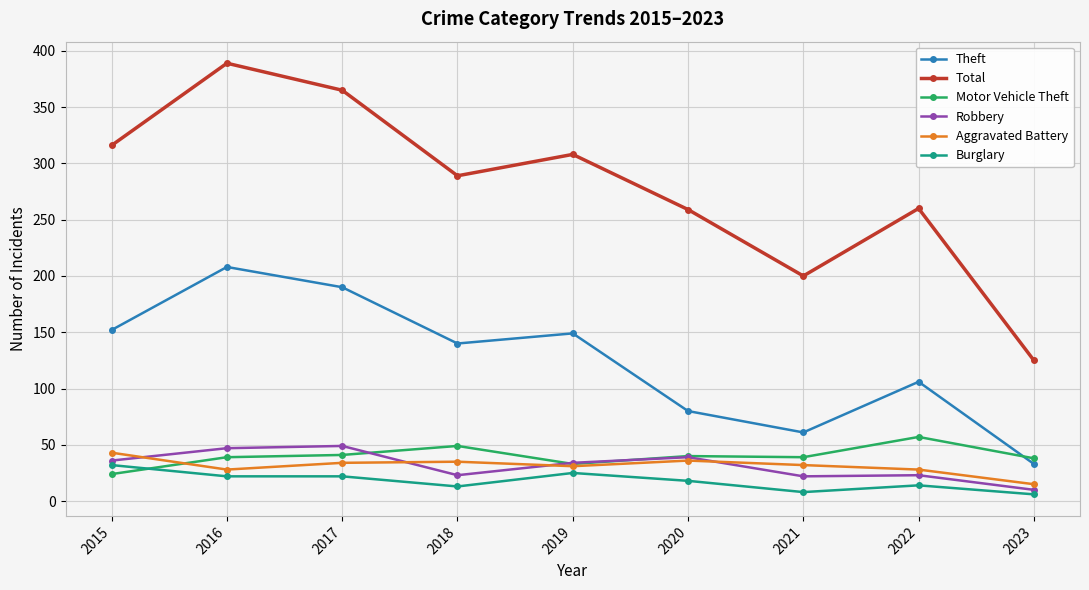

What is the maximum value shown in the chart?

389